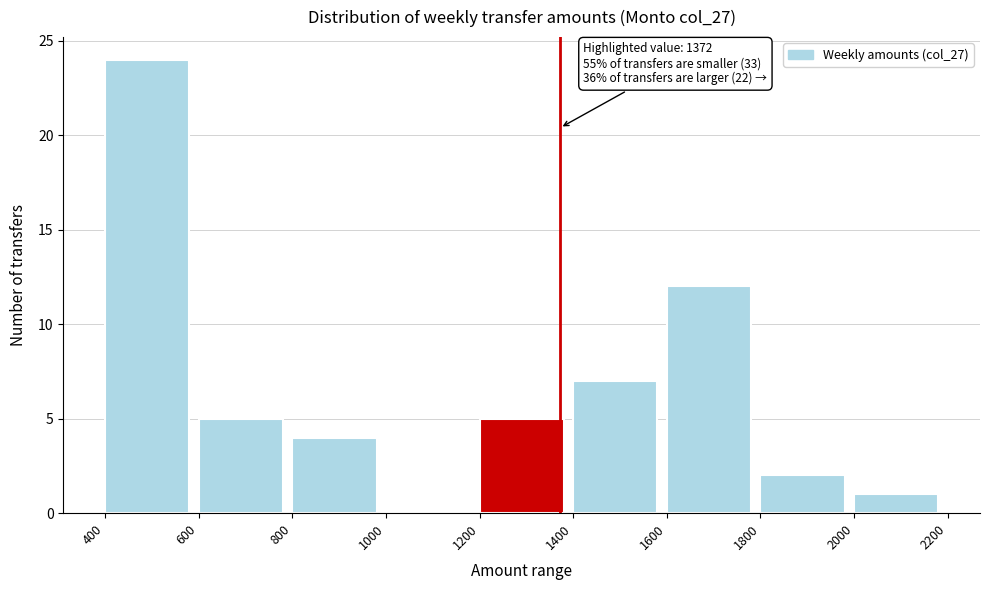

Which range on the x-axis has the tallest bar?

400 to 600